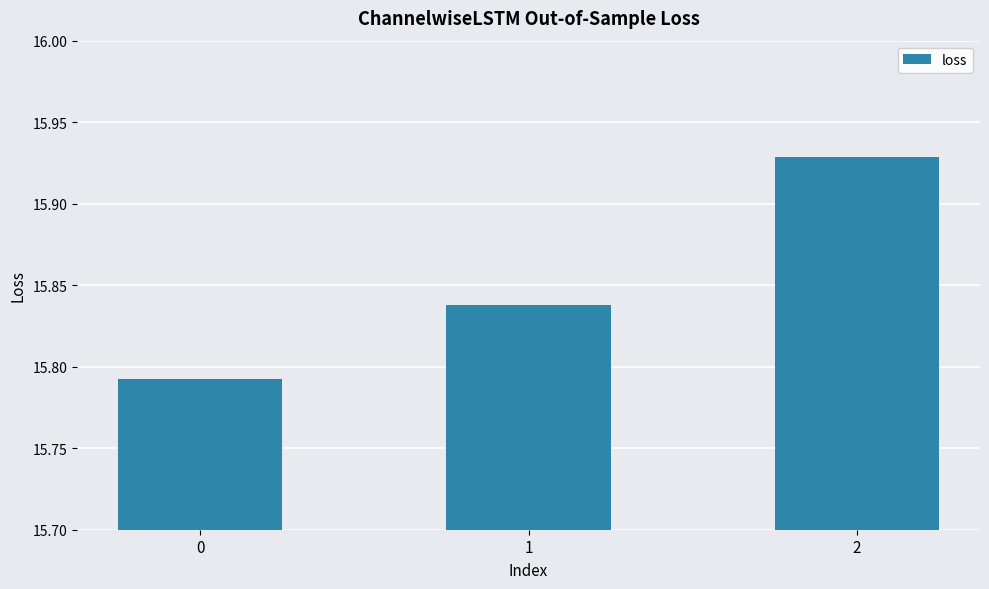

What is the sum of all values?

47.6